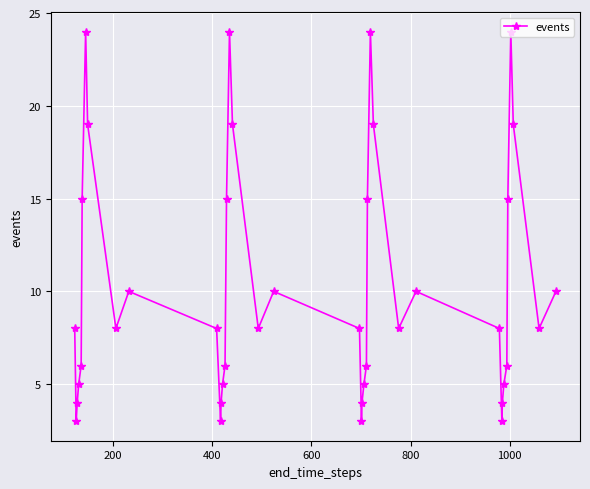

How many points are lower than both their immediate neighbors (excluding endpoints)?

8